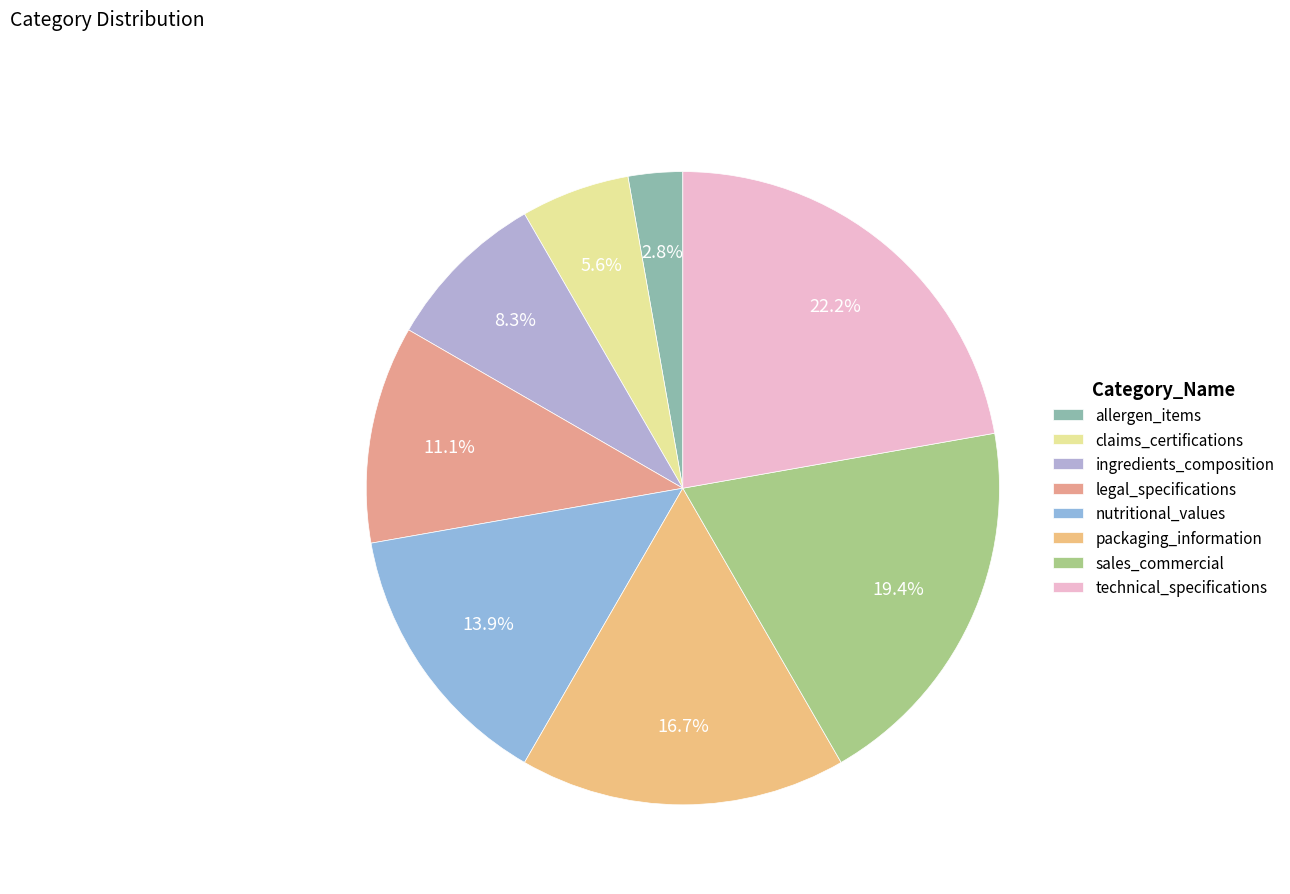

Approximately how many times larger is the value at allergen_items compared to packaging_information?

0.2